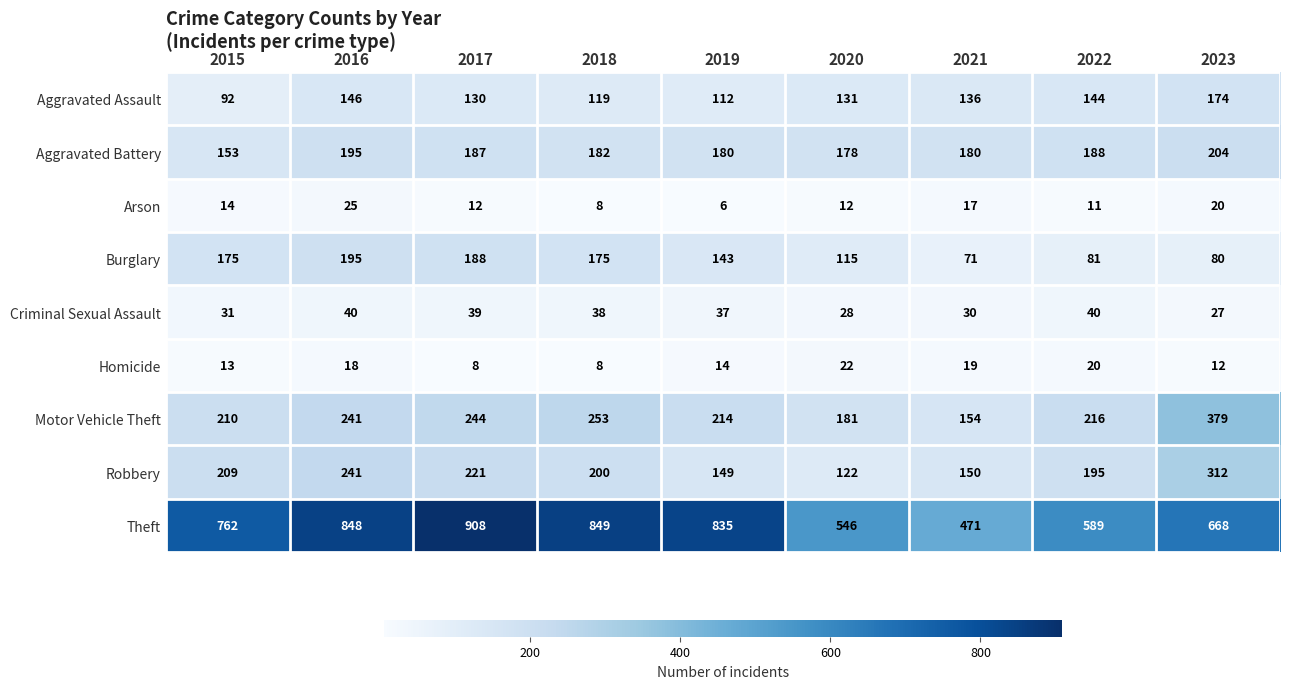

Count the number of categories in the chart.

9